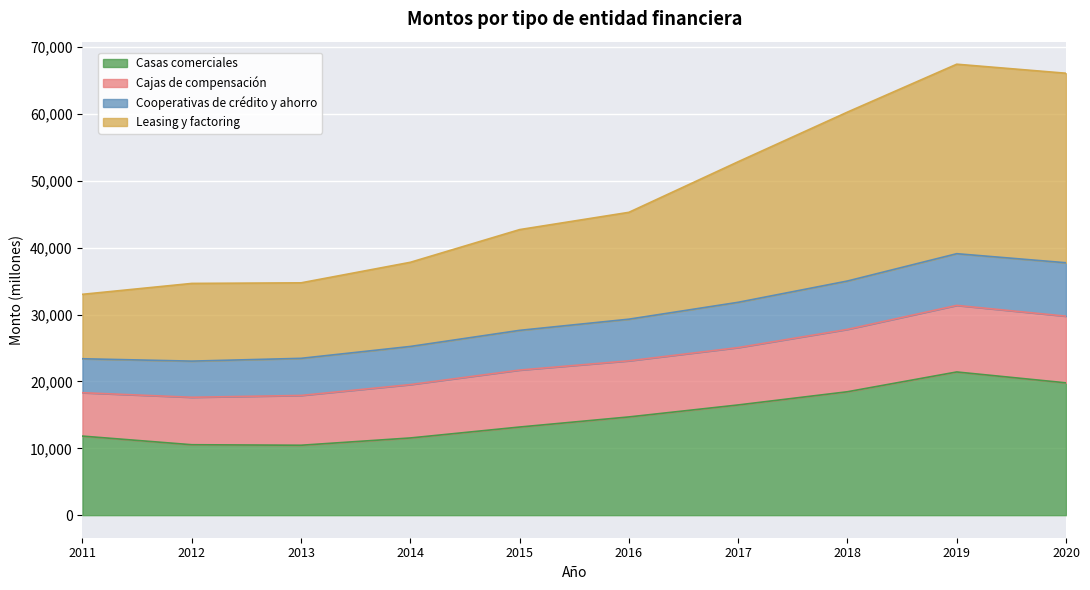

What is the total value across all series at 2019?

67454